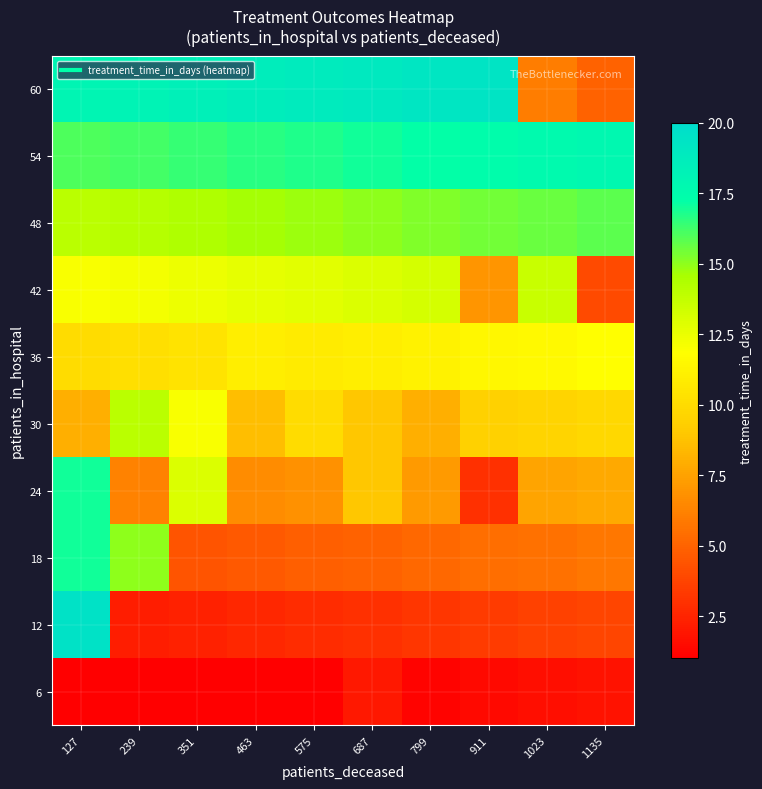

Which label corresponds to the largest value in the chart?

127